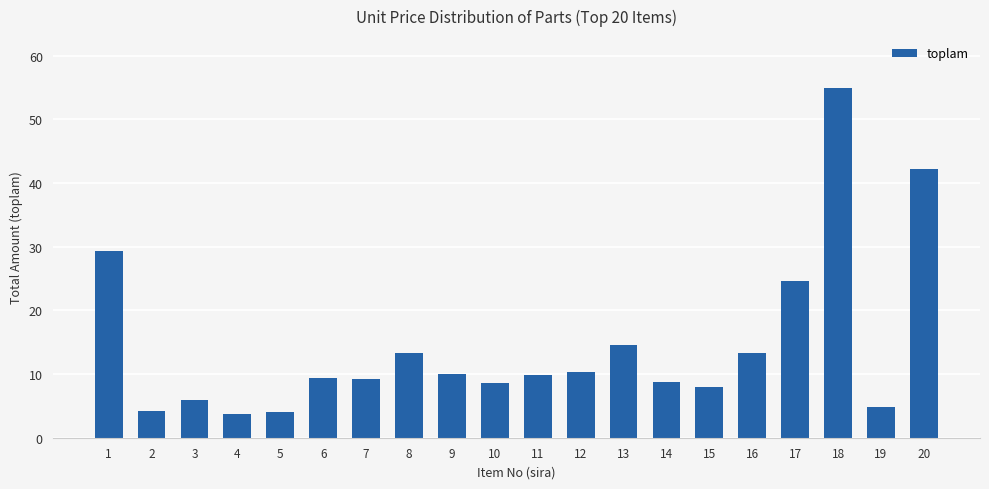

What is the sum of the values at 16 and 6?

22.8